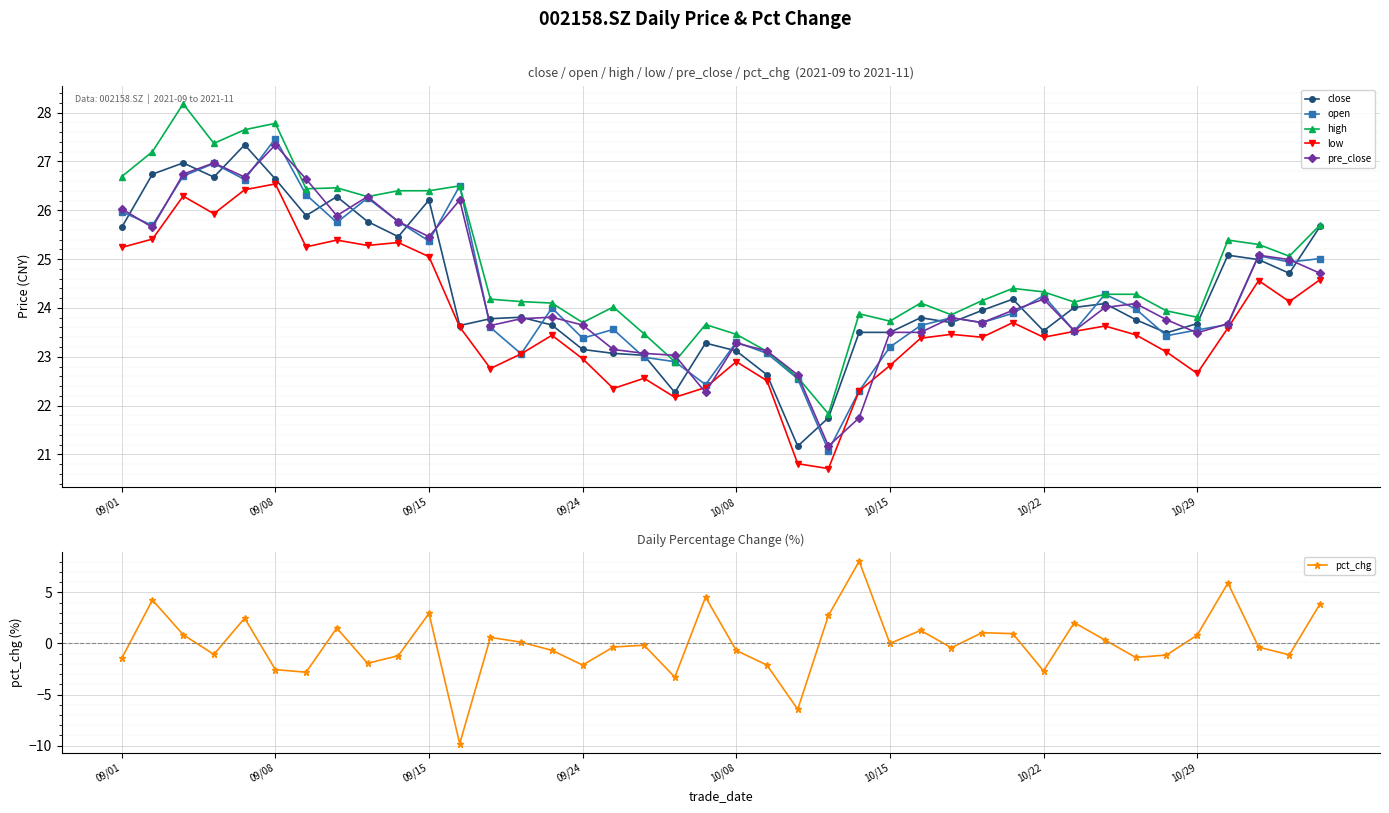

The high series shows 24.1 at 31. True or false?

True